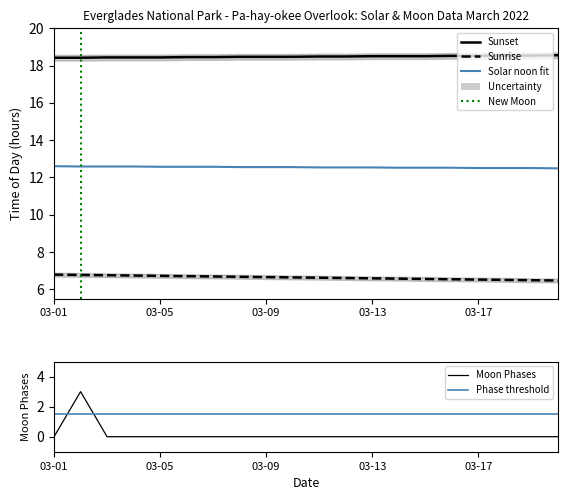

How many values are between 0 and 1?

19